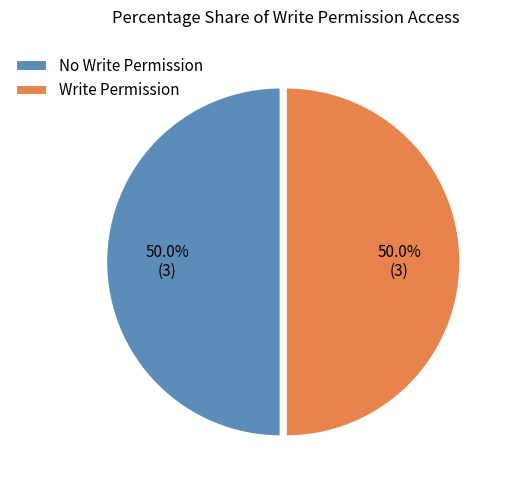

How many slices are in this pie chart?

2